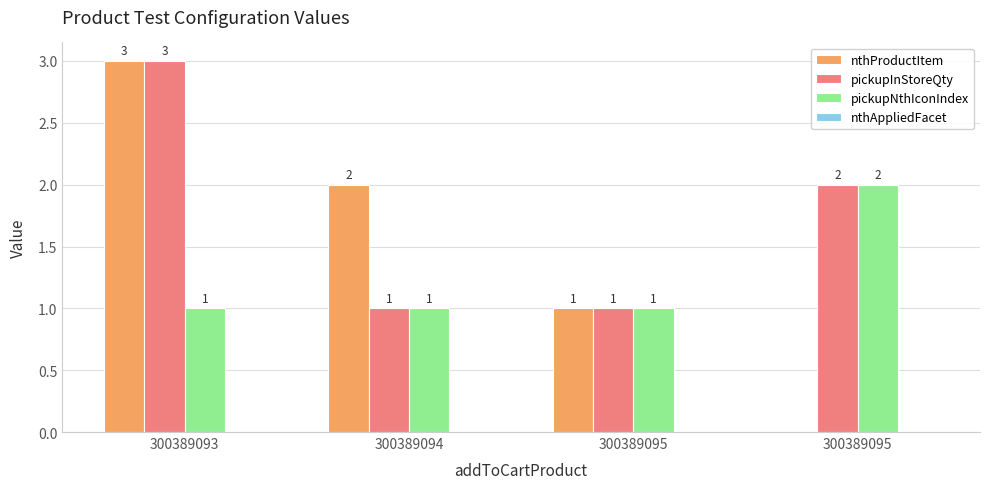

At how many categories does at least one series exceed 2?

1